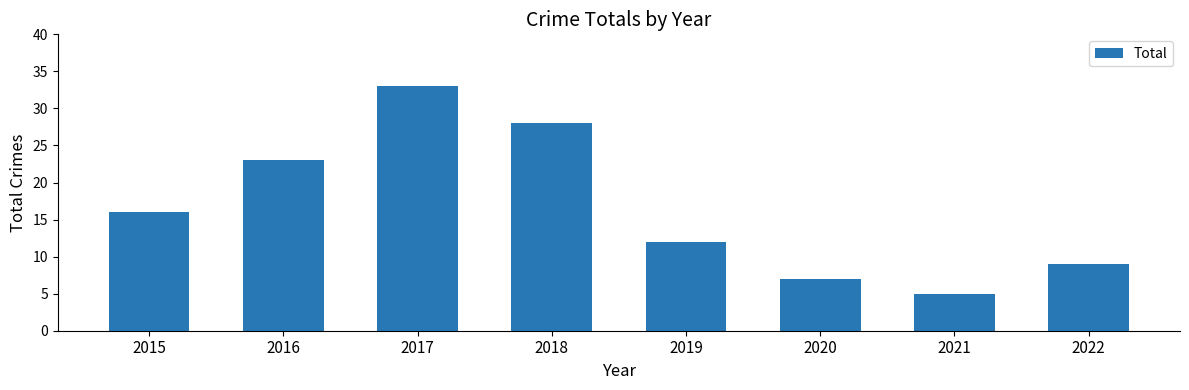

The value at 2020 is 7. True or false?

True